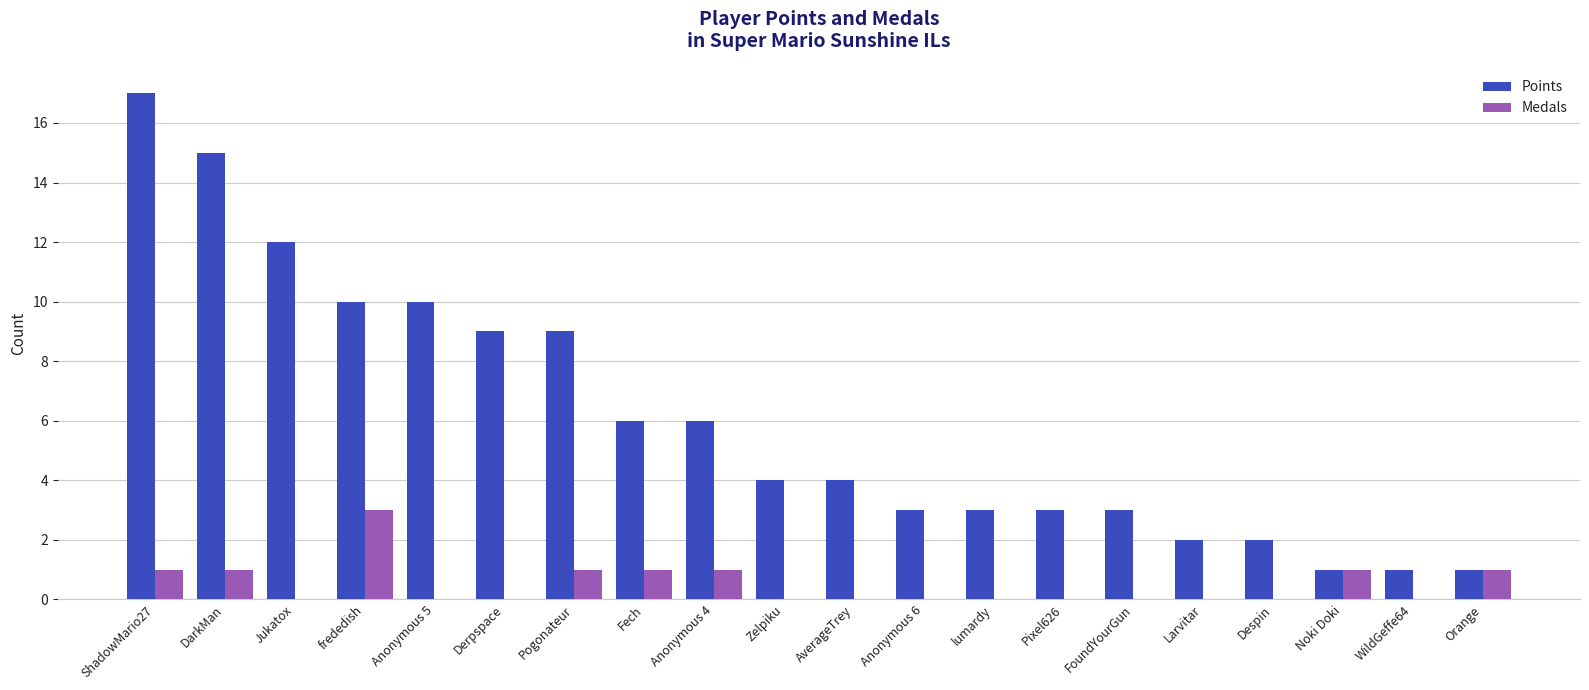

Reading right to left, transcribe all the data shown in this chart.

Points: Orange=1	WildGeffe64=1	Noki Doki=1	Despin=2	Larvitar=2	FoundYourGun=3	Pixel626=3	lumardy=3	Anonymous 6=3	AverageTrey=4	Zelpiku=4	Anonymous 4=6	Fech=6	Pogonateur=9	Derpspace=9	Anonymous 5=10	frededish=10	Jukatox=12	DarkMan=15	ShadowMario27=17
Medals: Orange=1	WildGeffe64=0	Noki Doki=1	Despin=0	Larvitar=0	FoundYourGun=0	Pixel626=0	lumardy=0	Anonymous 6=0	AverageTrey=0	Zelpiku=0	Anonymous 4=1	Fech=1	Pogonateur=1	Derpspace=0	Anonymous 5=0	frededish=3	Jukatox=0	DarkMan=1	ShadowMario27=1